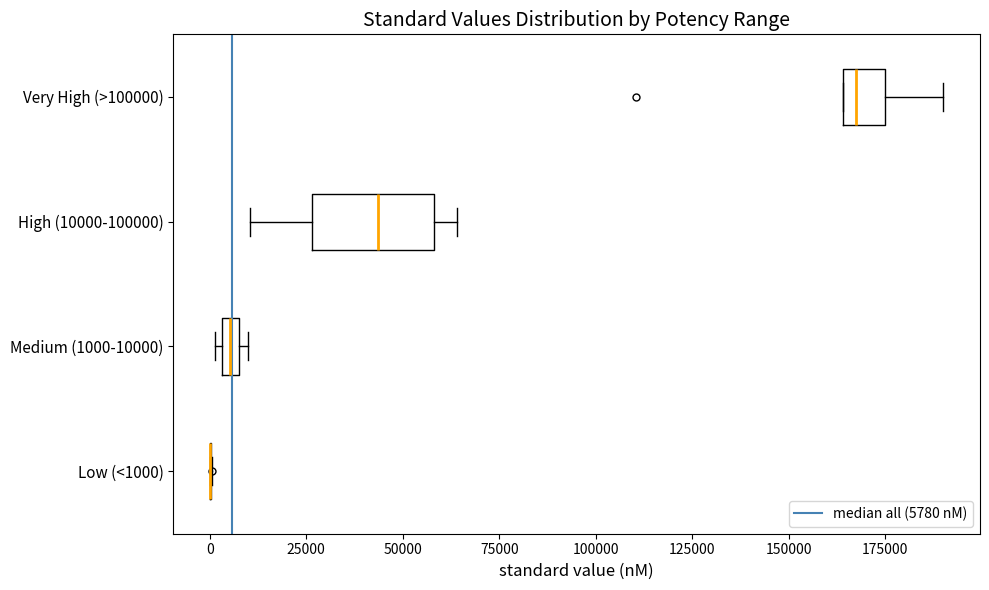

Comparing the boxes themselves (not the whiskers), which one is the widest?

High (10000-100000)